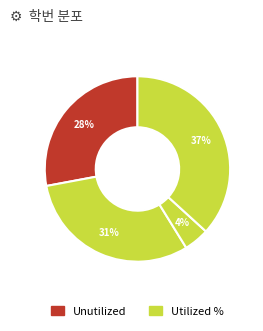

How many segments does this pie chart have?

4